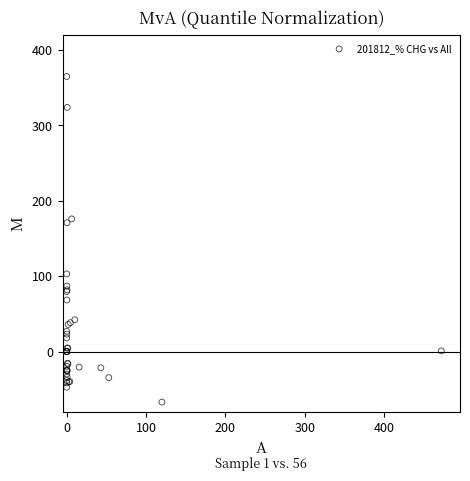

What Y value in the scatter plot is closest to 148?

170.8